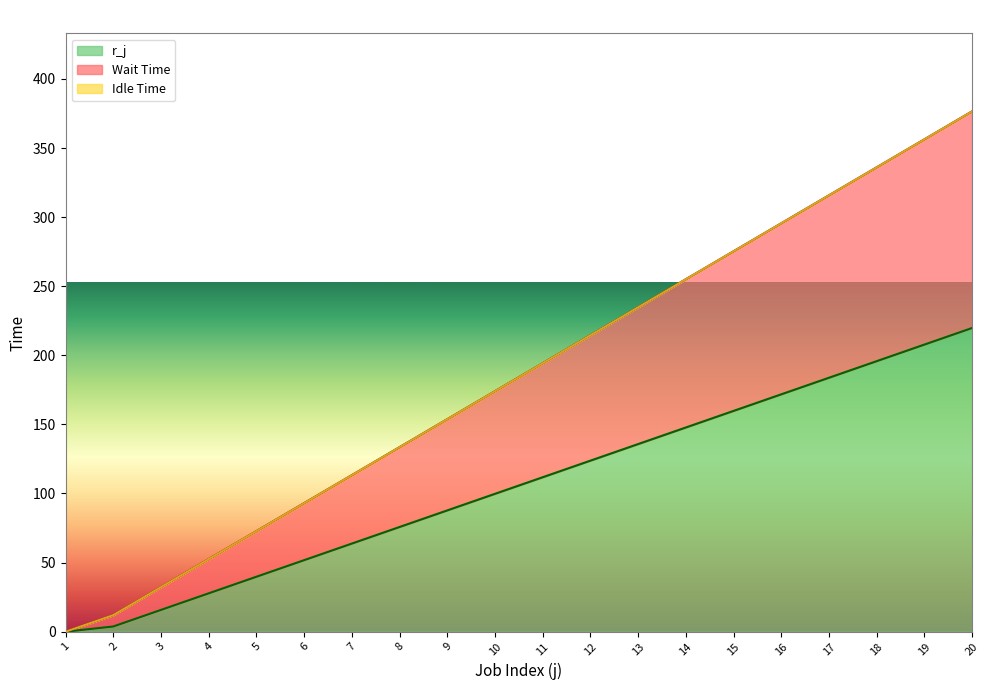

Between 4 and 15, which is larger?

15